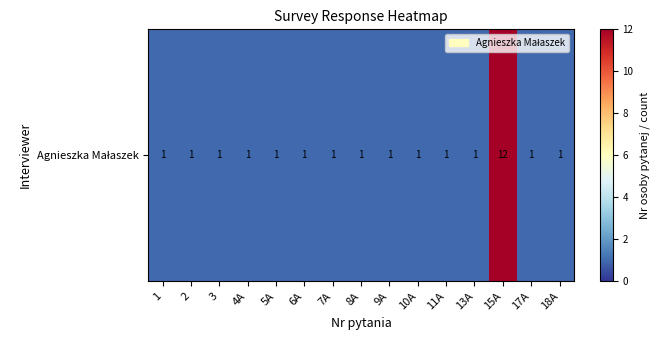

What is the minimum value shown in the chart?

1